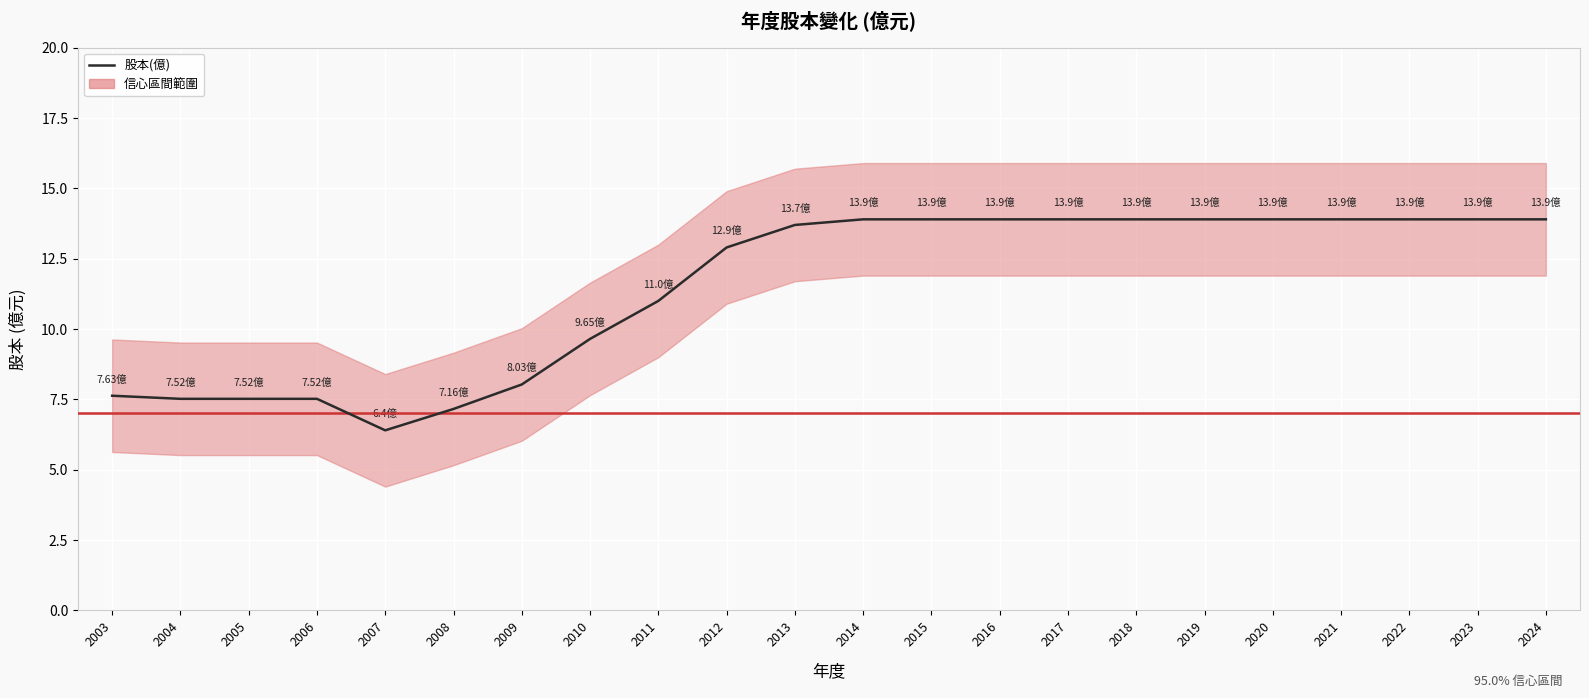

Read the value at 2010.

9.7